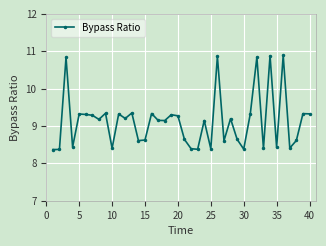

What is the sum of all values?

365.2